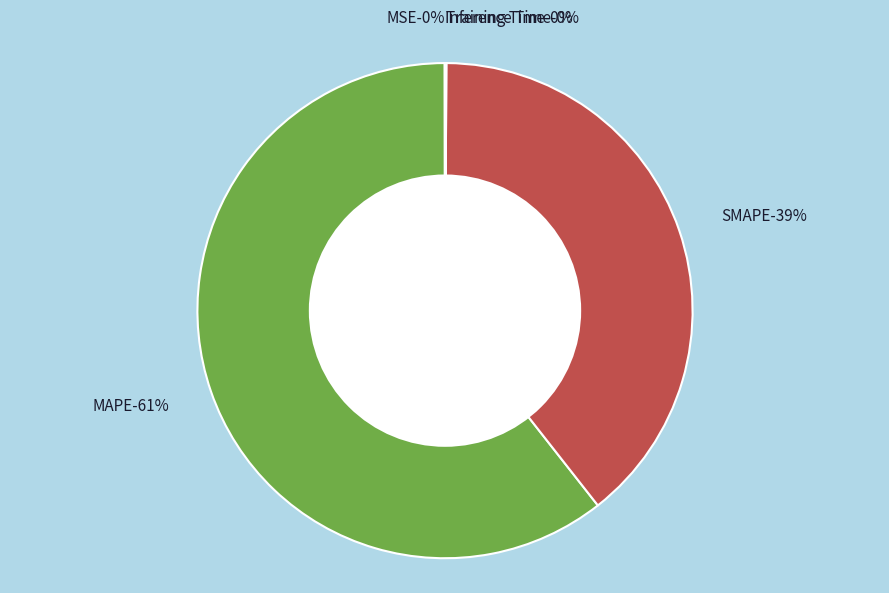

Which category accounts for the majority?

MAPE